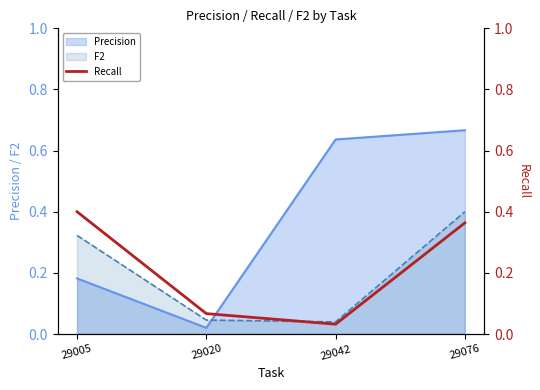

List the labels in order of Precision value, smallest first.

29020, 29005, 29042, 29076